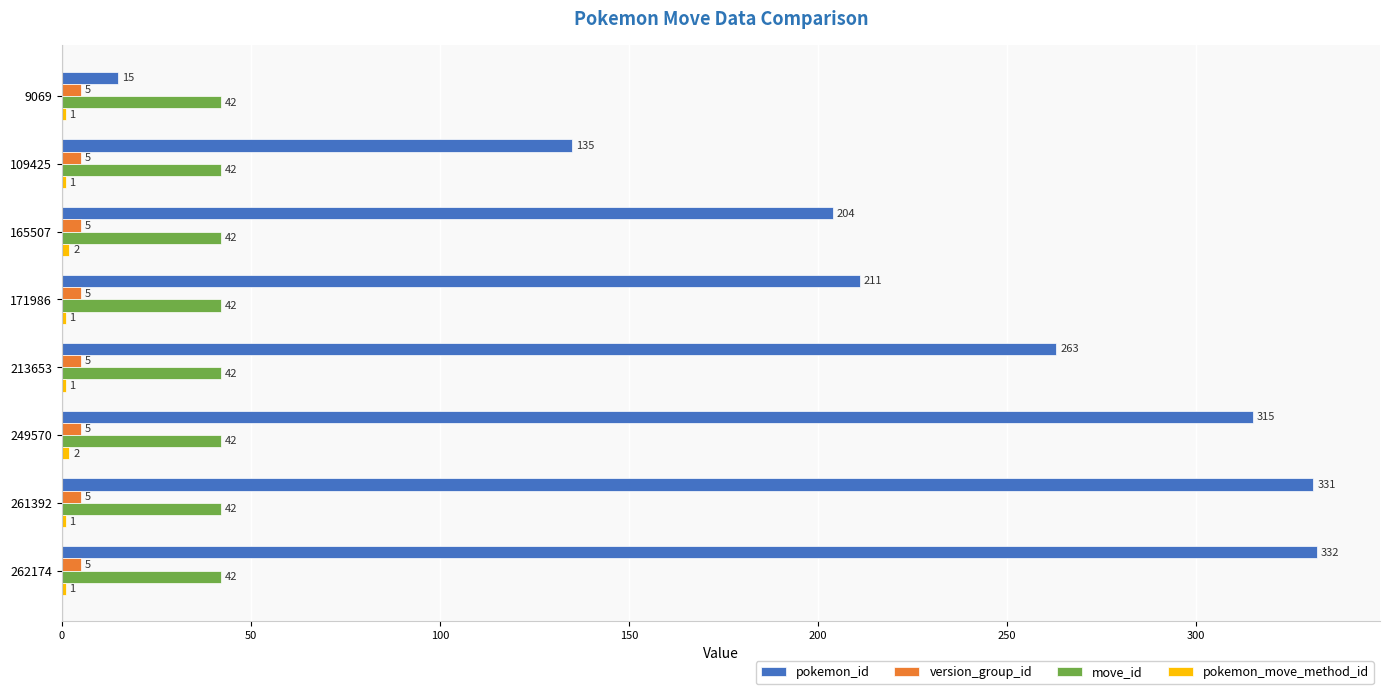

The value of pokemon_id at 109425 is 58. True or false?

False